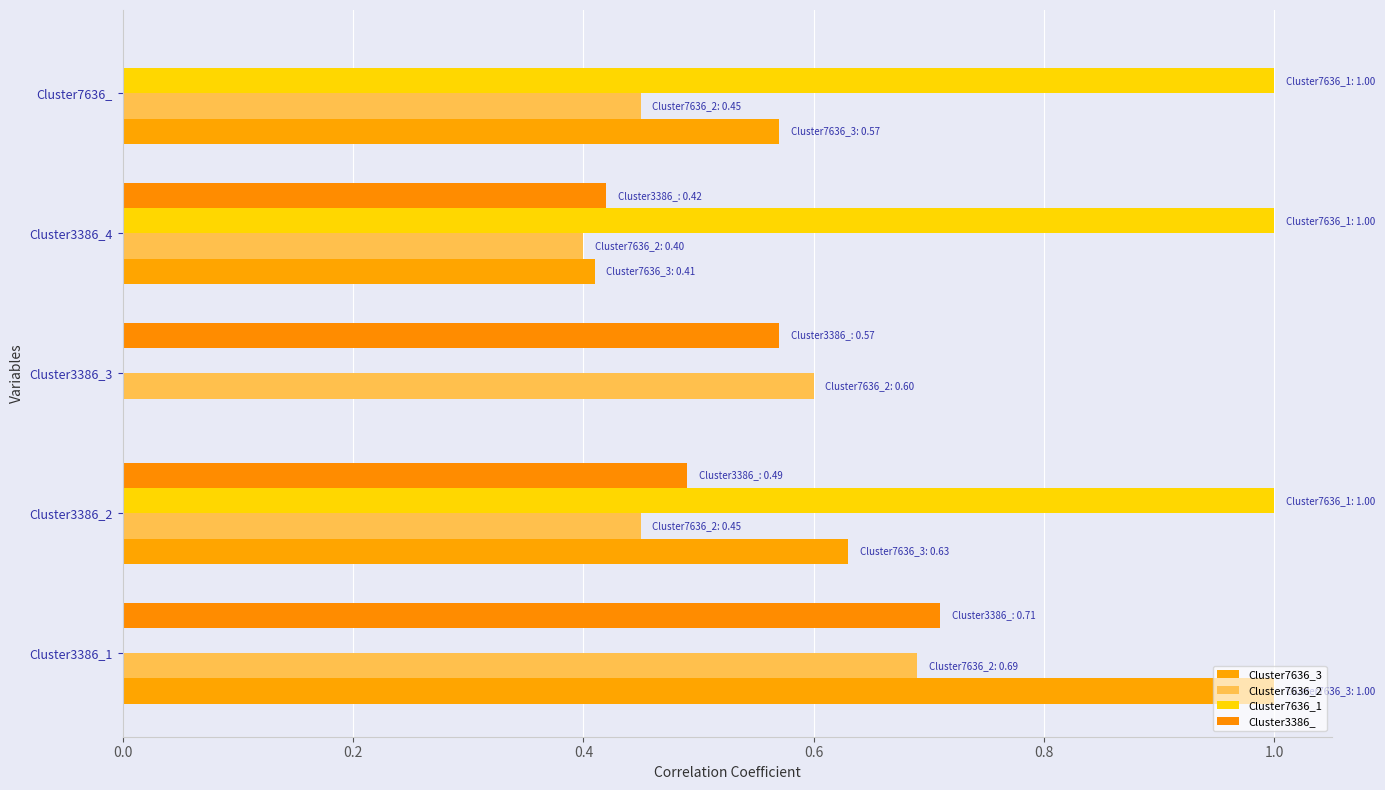

At which label is Cluster3386_ closest to 0?

Cluster7636_